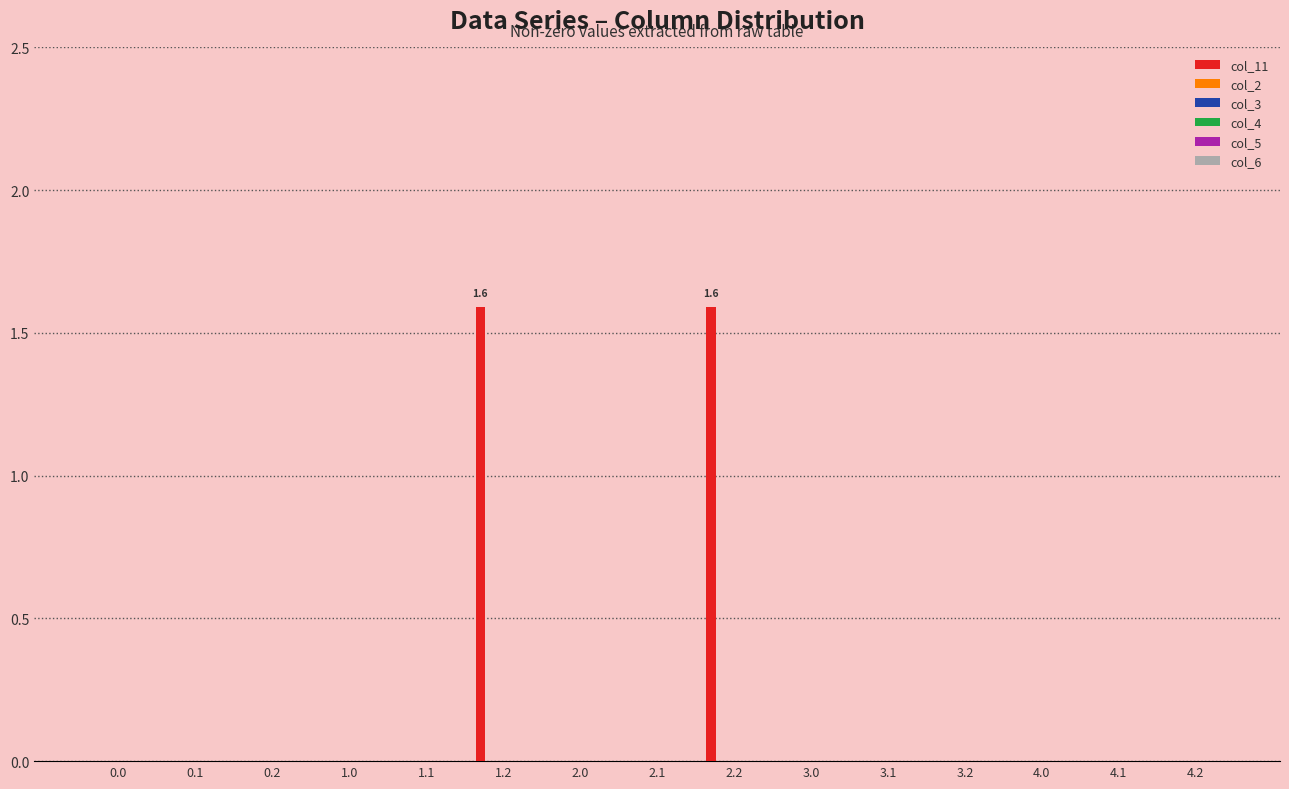

What is the greatest value displayed?

1.6